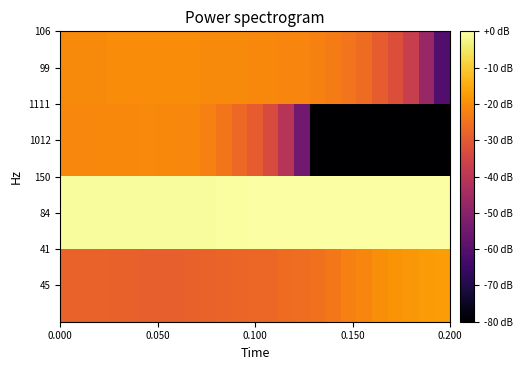

Count the number of categories in the chart.

25